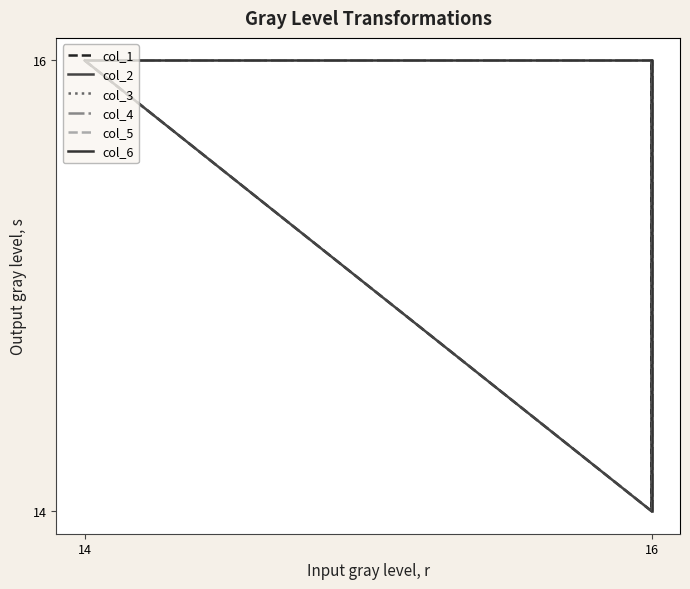

Rank the series at 16 from highest to lowest value.

col_3, col_4, col_5, col_6, col_1, col_2